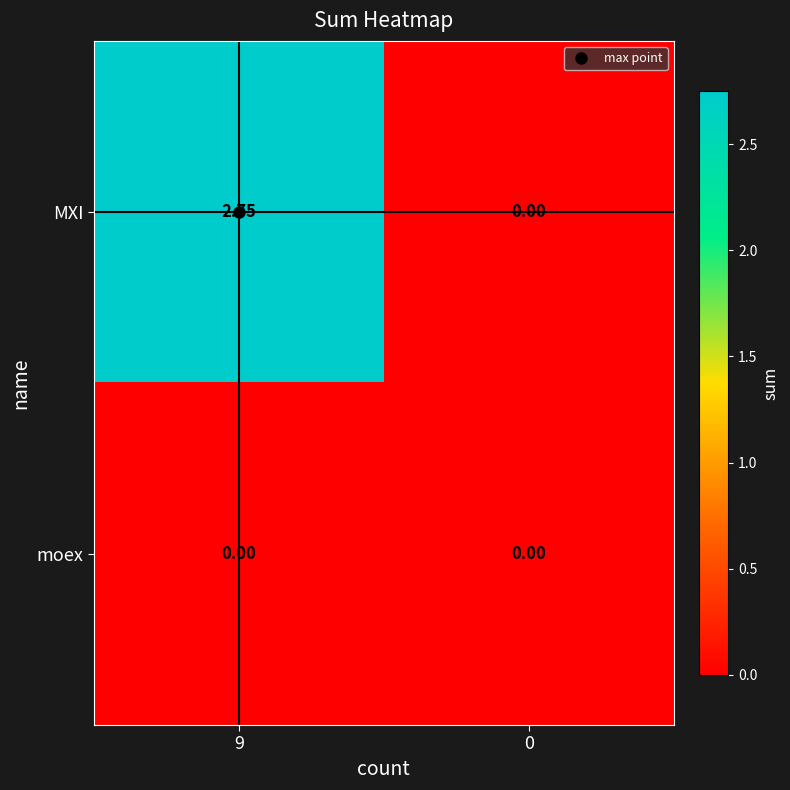

List the series in order of their peak value, lowest first.

moex, MXI